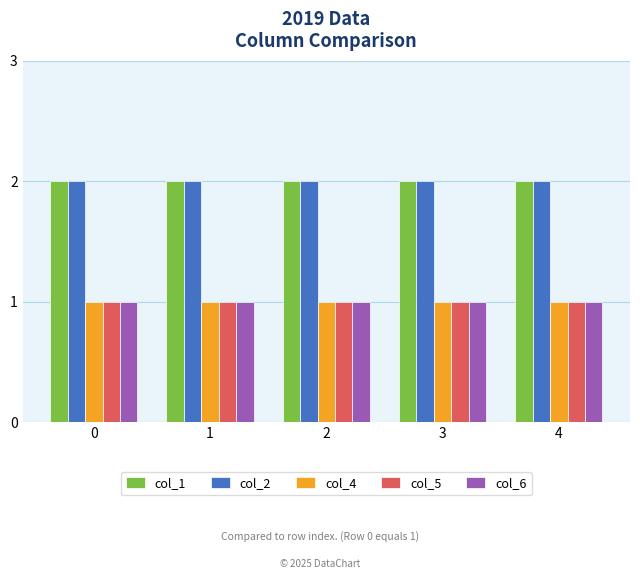

What is the total value across all series at 4?

7